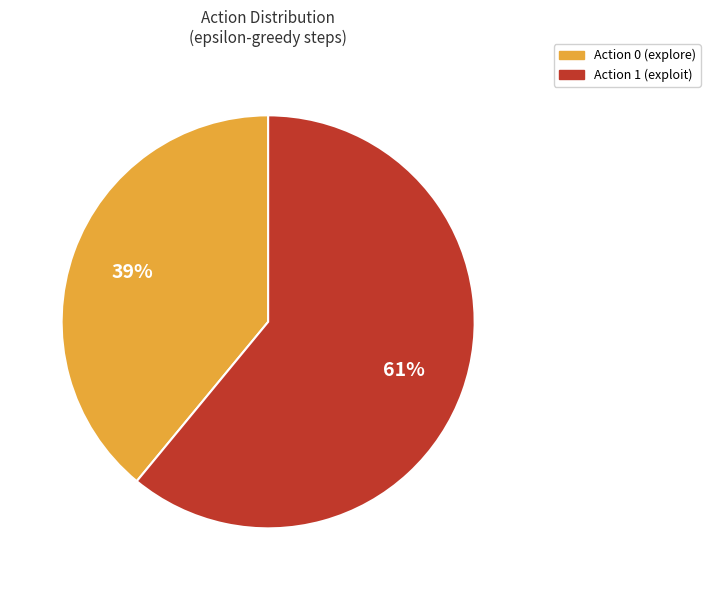

Rank the categories by value from highest to lowest.

Action 1, Action 0